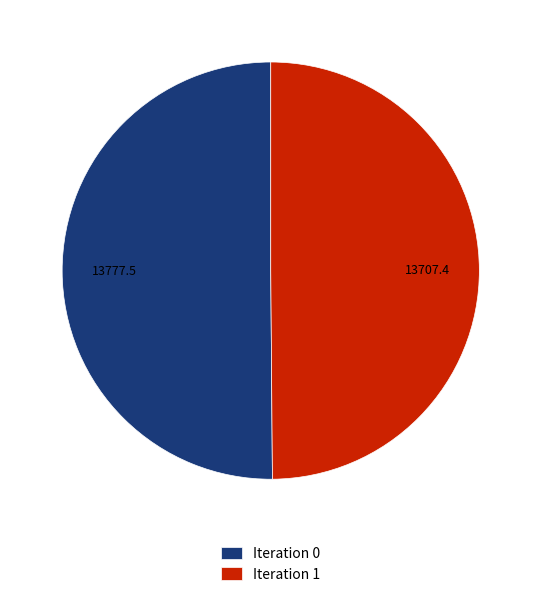

Approximately how many times larger is the value at Iteration 1 compared to Iteration 0?

1.0